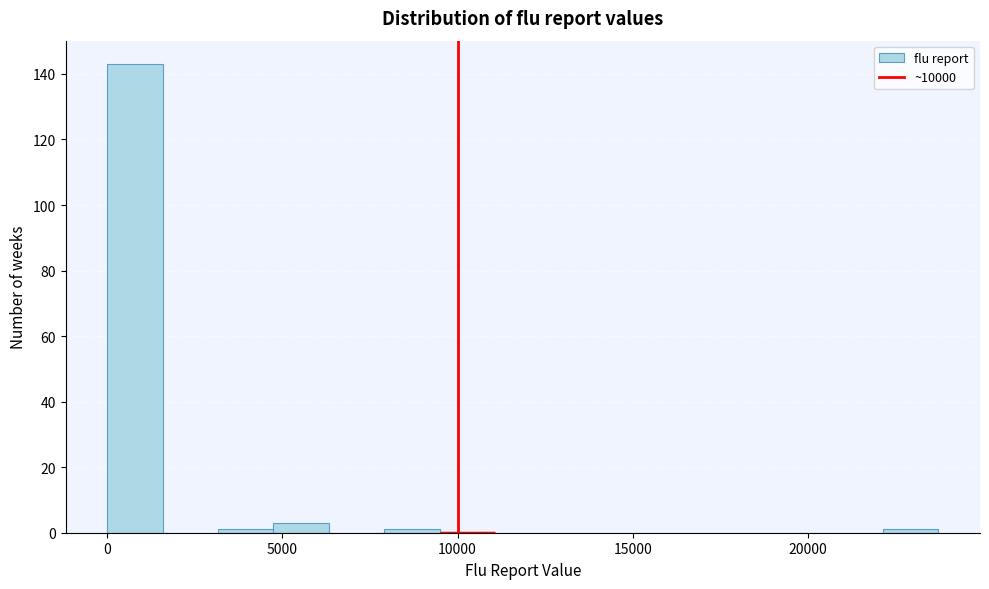

Around what value on the x-axis is the tallest bar? Give the approximate position of its centre, as read against the axis.

1000